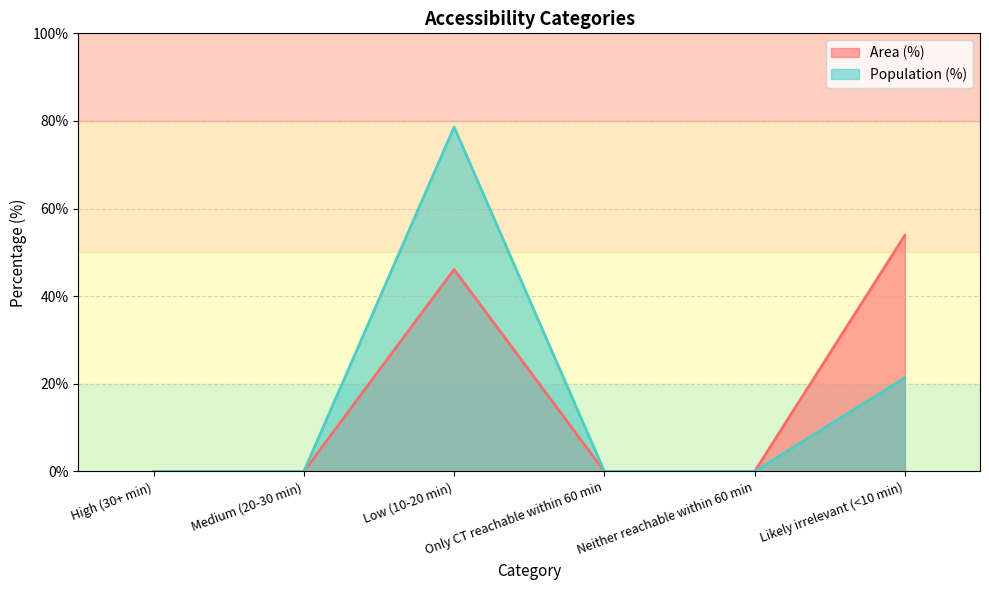

At Only CT reachable within 60 min, list the series in order from smallest to largest.

Area (%), Population (%)